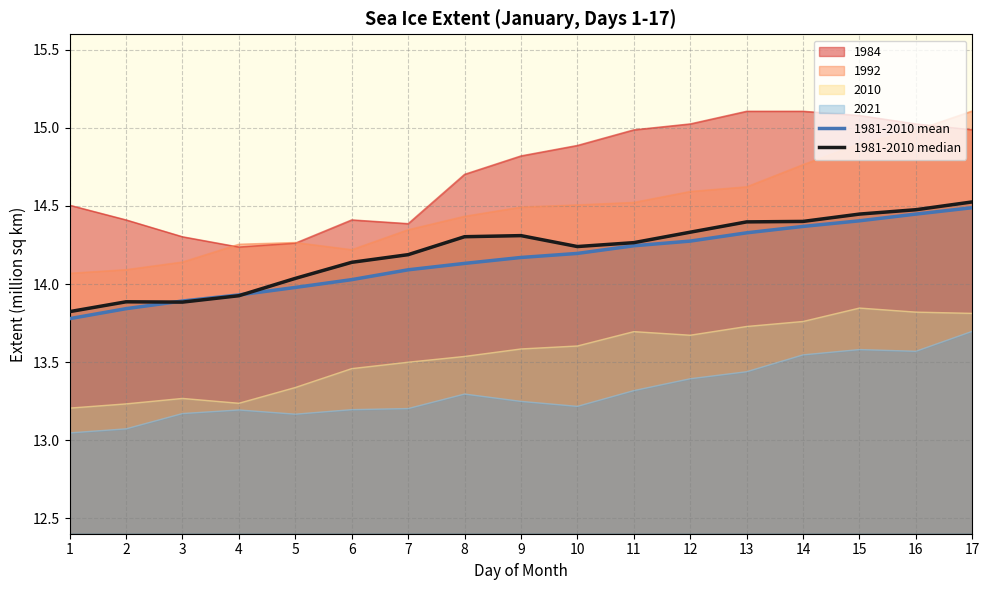

Where do 1981-2010 median and 1981-2010 mean first cross each other?

2 and 3